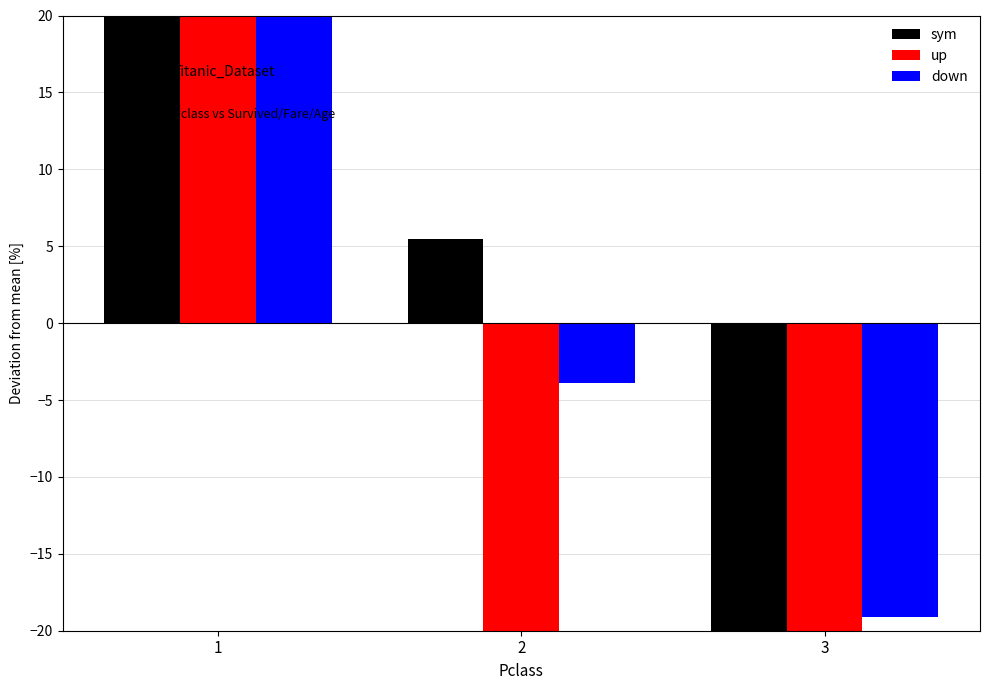

At which label is sym closest to -2?

2